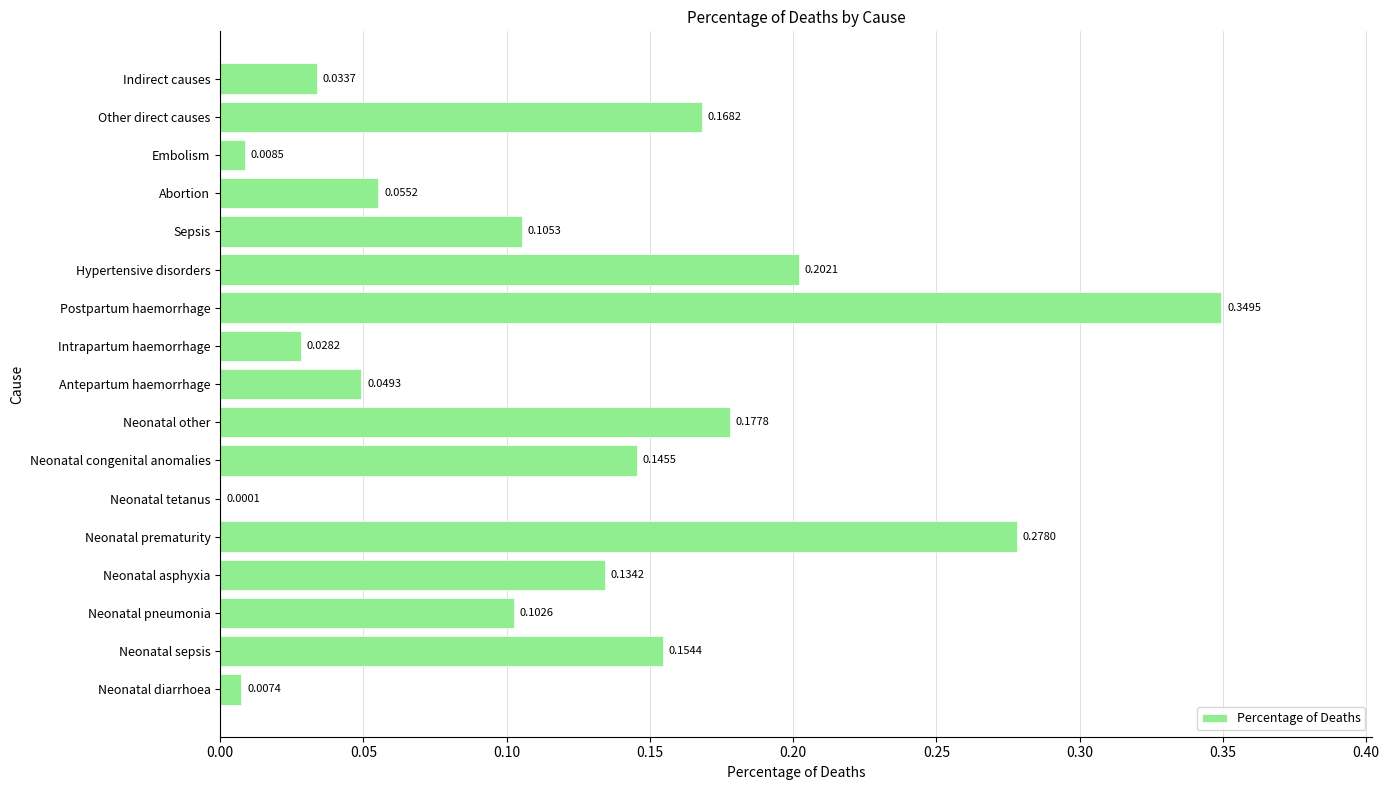

What is the sum of all values?

2.0